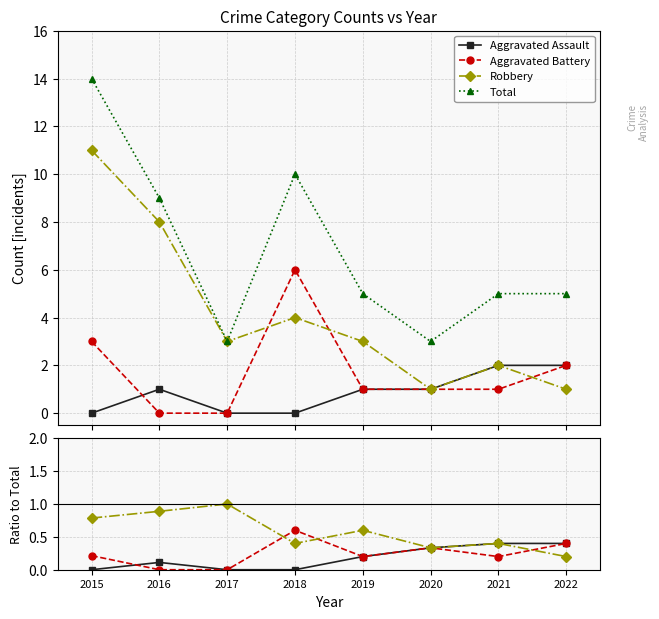

The value of Total at 2016 is 9.0. True or false?

True